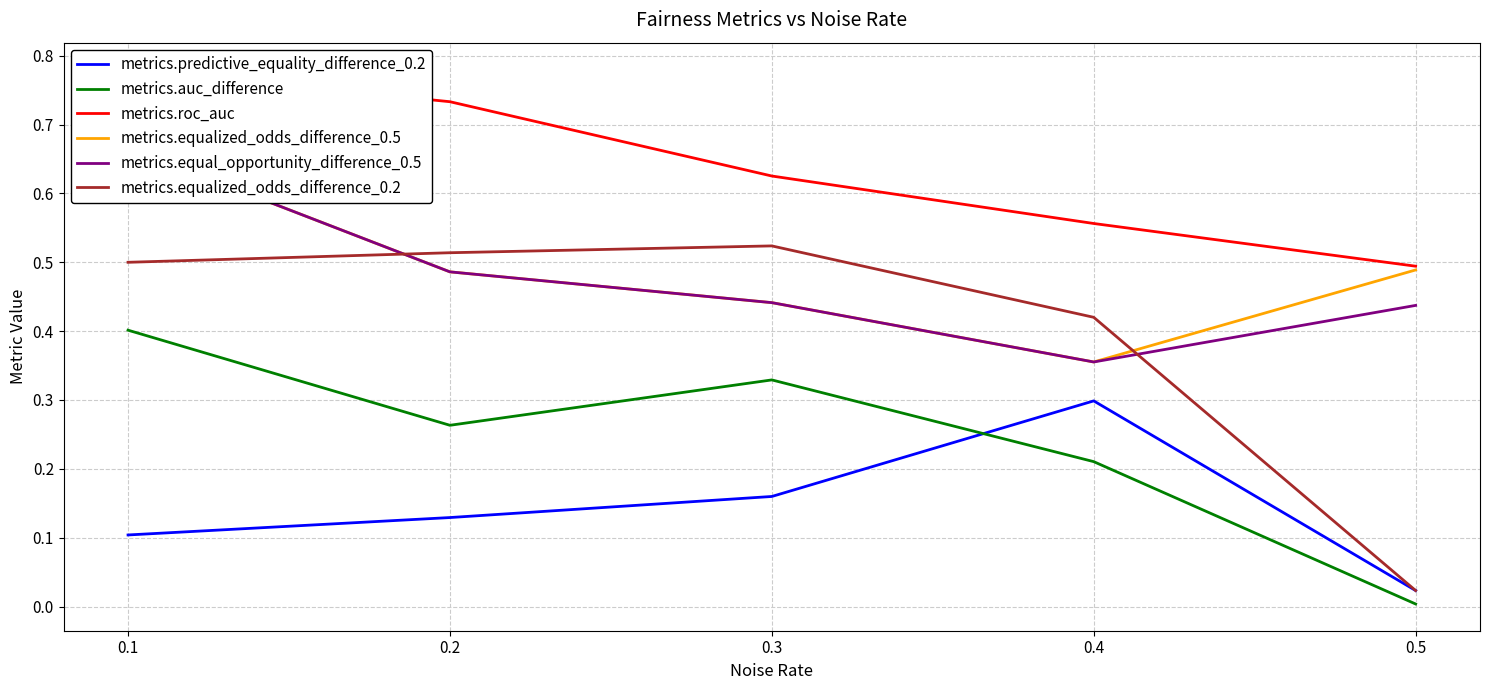

Which series has the widest spread of values?

metrics.equalized_odds_difference_0.2